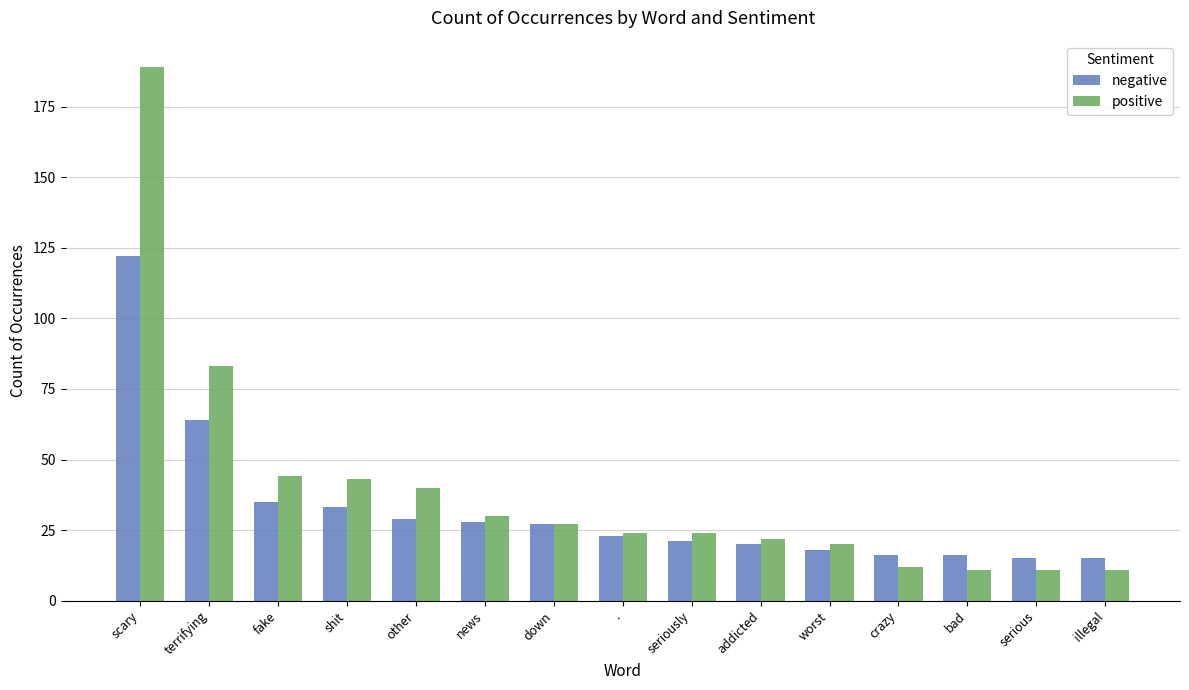

List the series in order of their overall mean, lowest first.

negative, positive